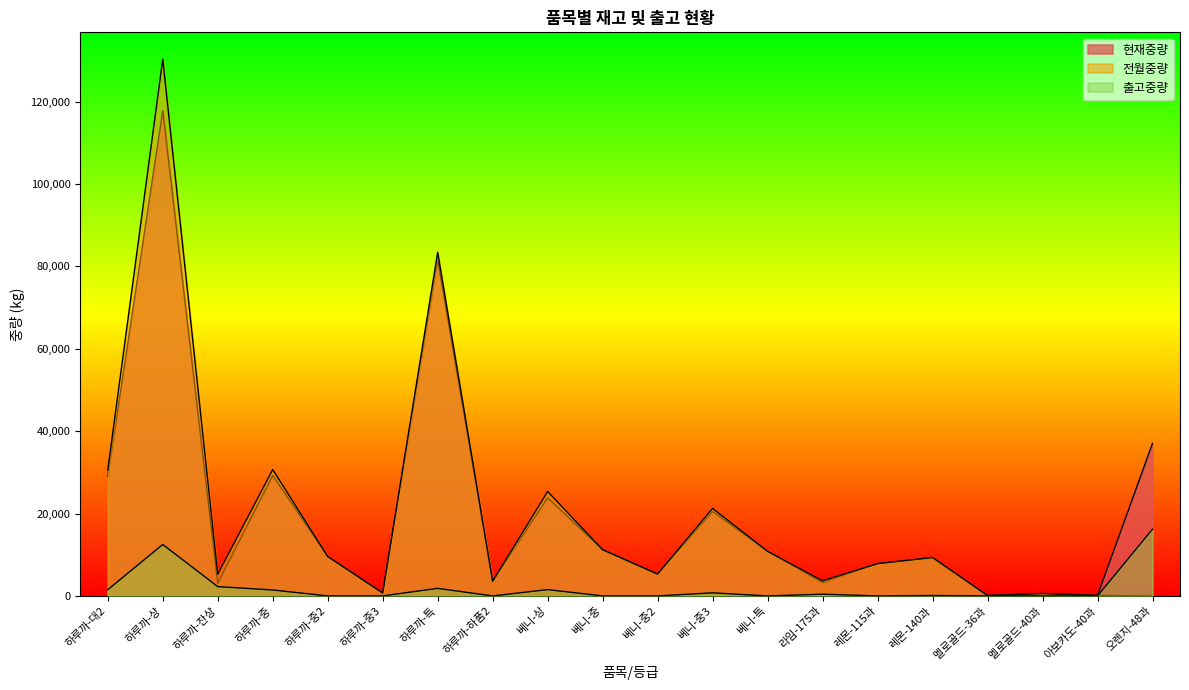

The value of 현재중량 at 하루까-대2 is 29026.0. True or false?

True